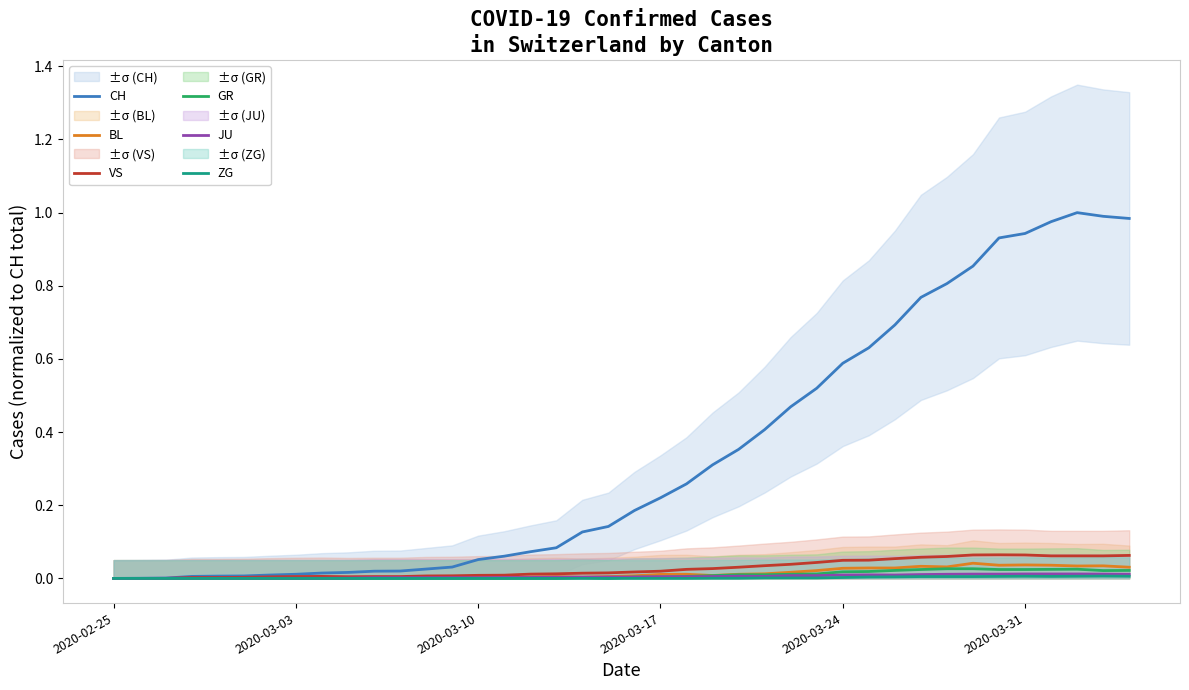

At which label is VS closest to 0?

2020-02-25